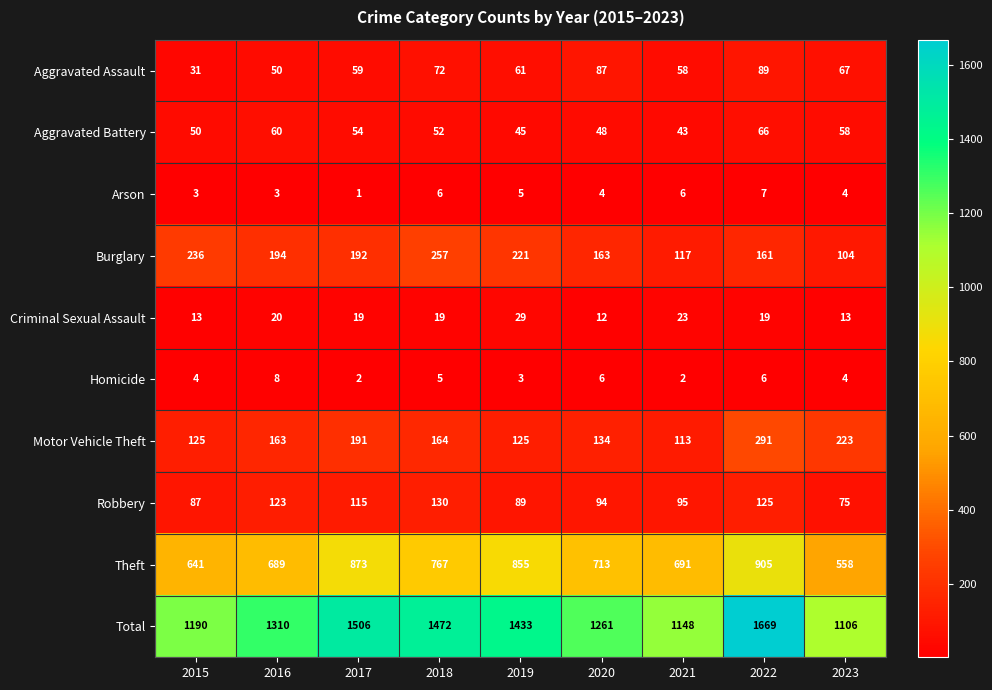

What is the greatest value displayed?

1669